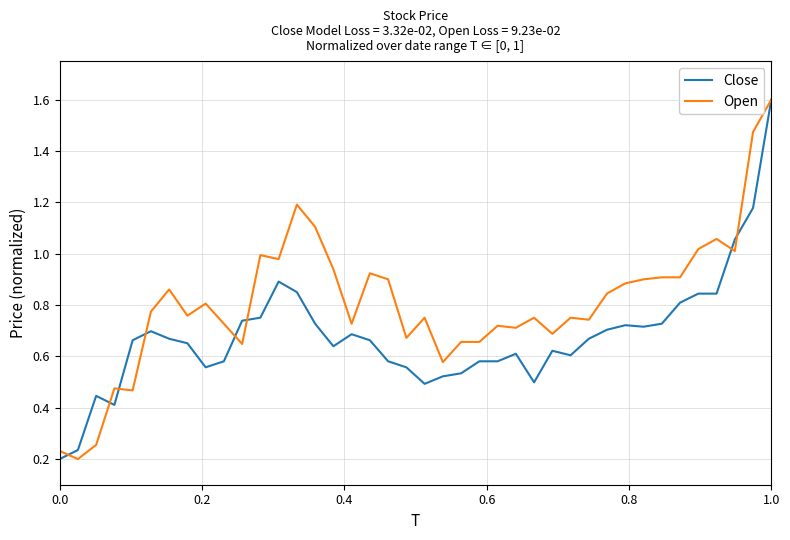

Rank the series by their average value, from lowest to highest.

Close, Open